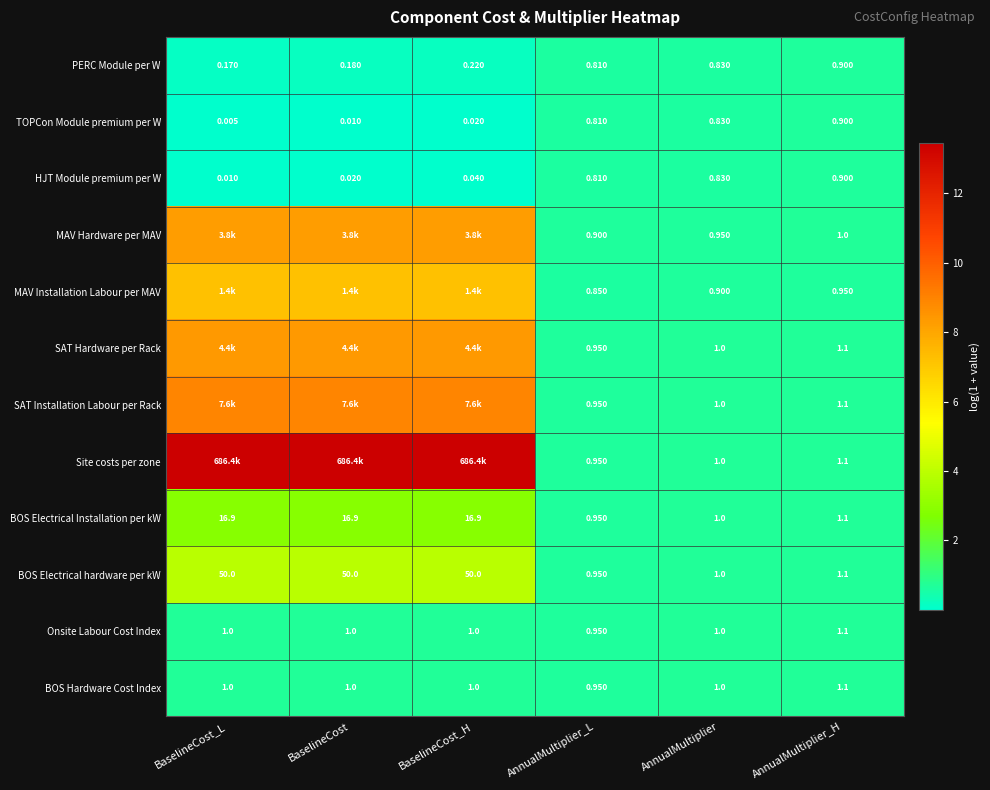

At which category is the sum across all series the highest?

BaselineCost_H